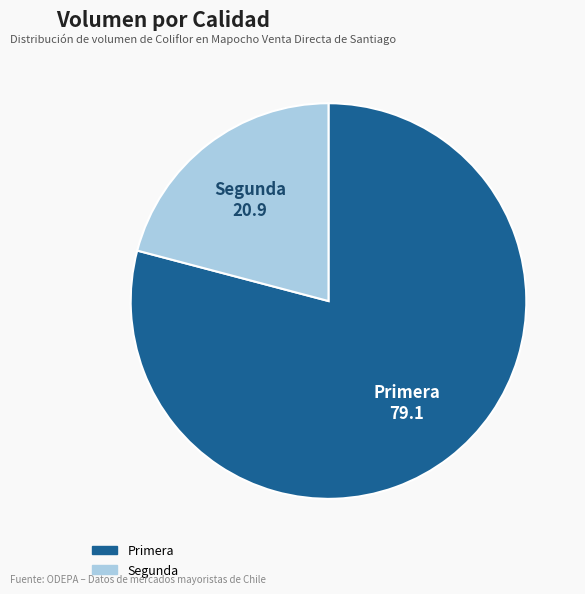

Is the sum of Primera and Segunda greater than half?

Yes